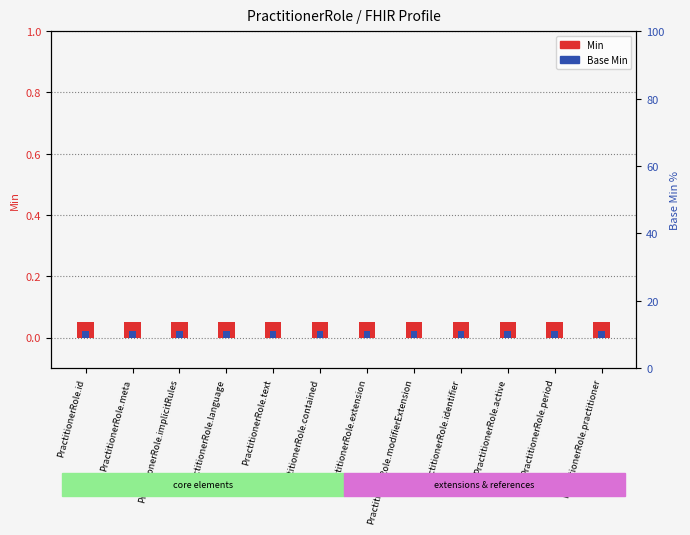

List the series in order of their overall mean, highest first.

Min, Base Min